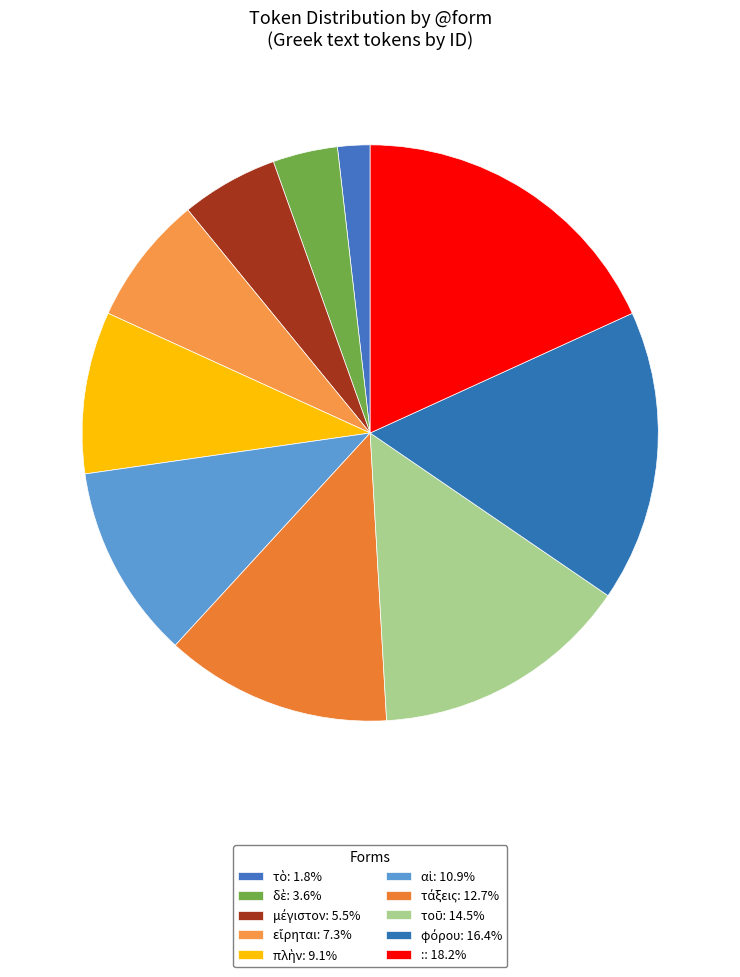

Count the number of slices in the pie.

10